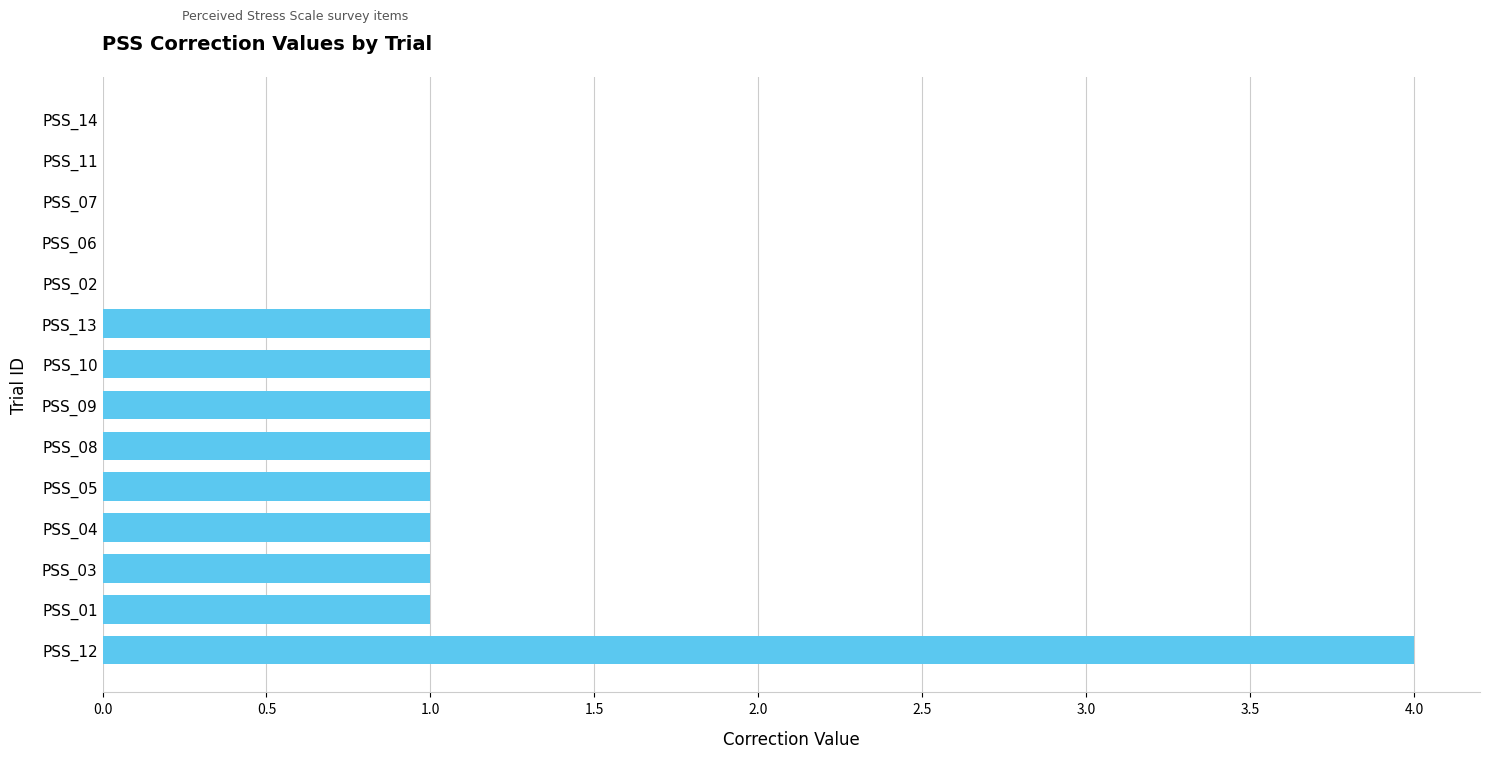

True or false: the data shows 1 at PSS_05.

True